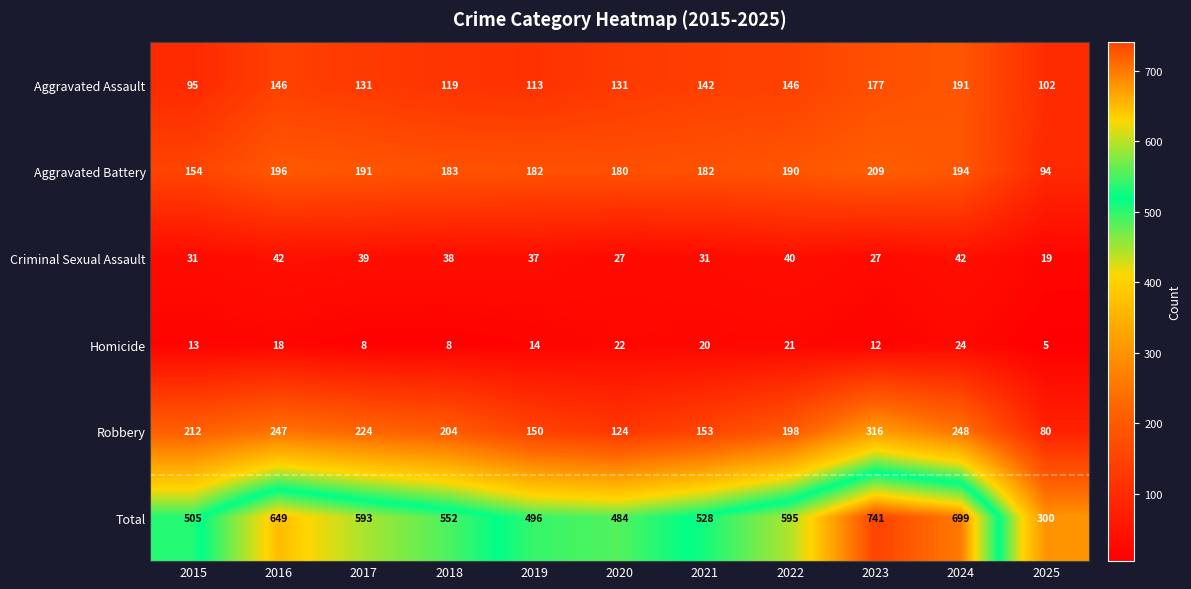

What is the difference between the highest and lowest values at 2019?

482